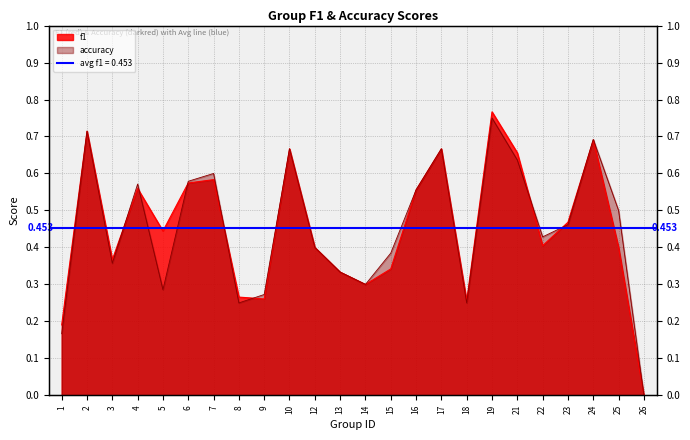

Which category has the highest value across all series?

19